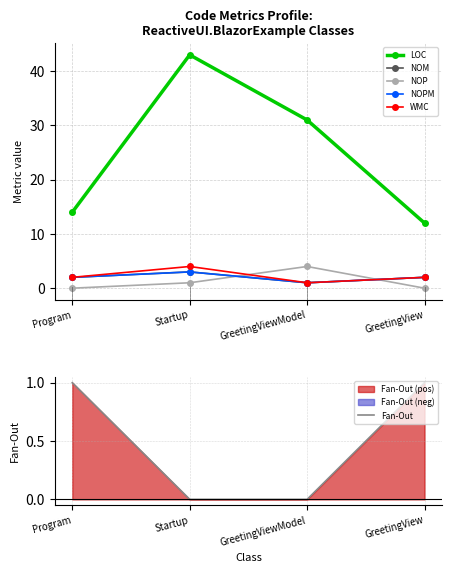

What is the sum of the Fan-Out values at Startup and GreetingView?

1